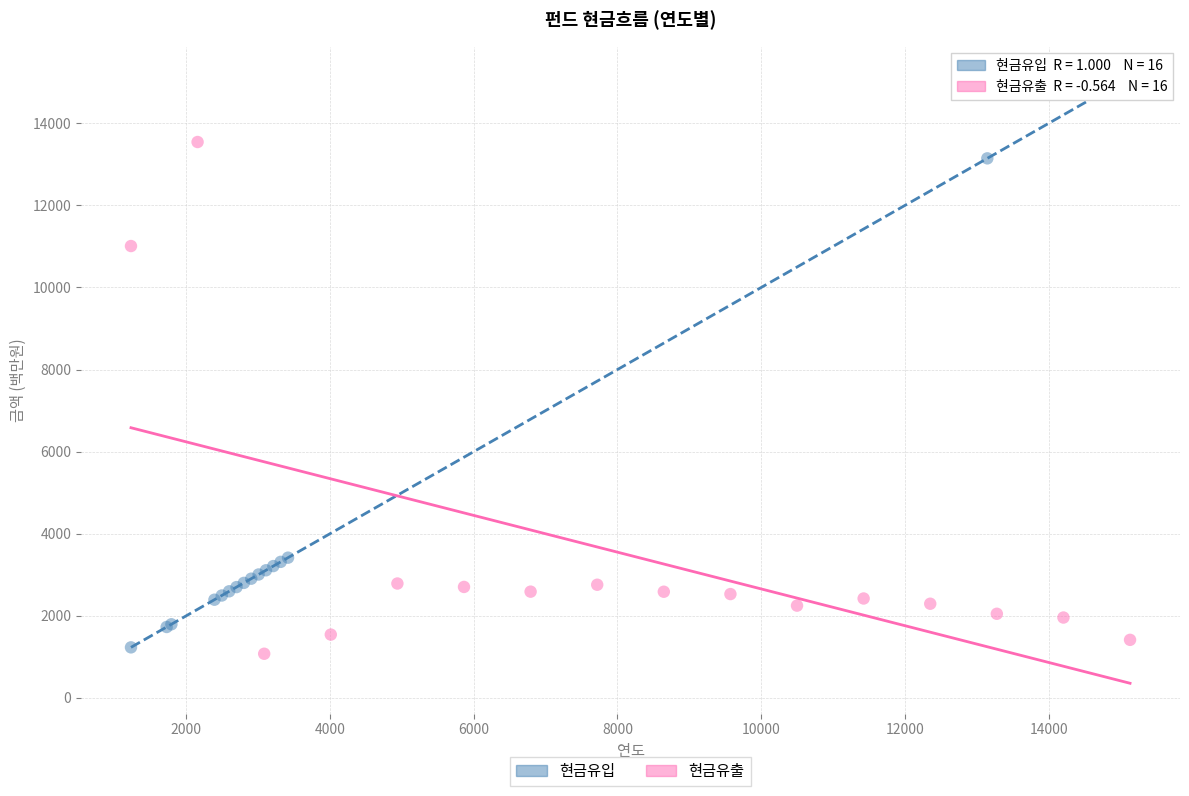

Which series contains the highest Y value?

현금유입